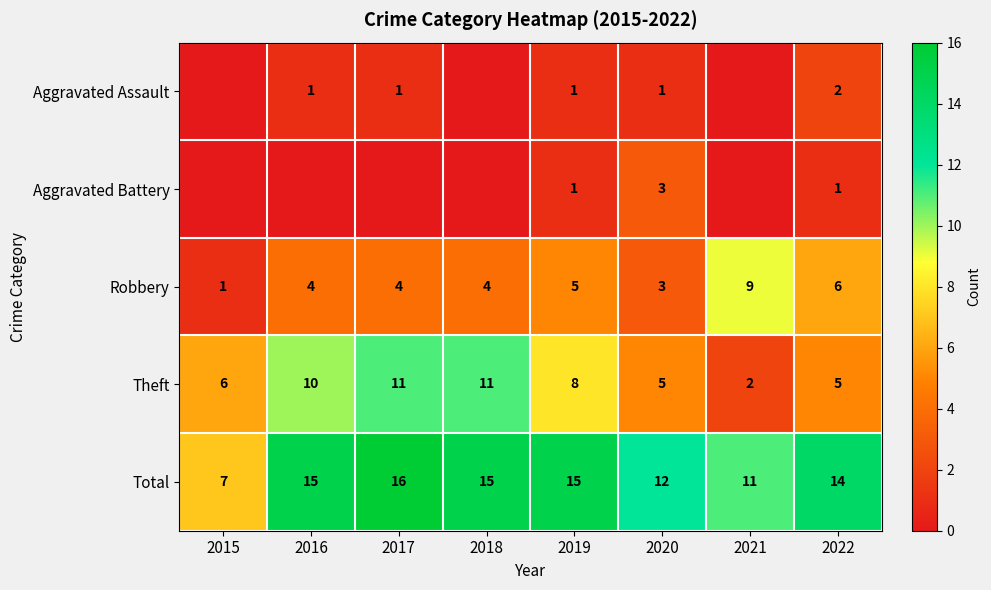

Count the number of categories in the chart.

8